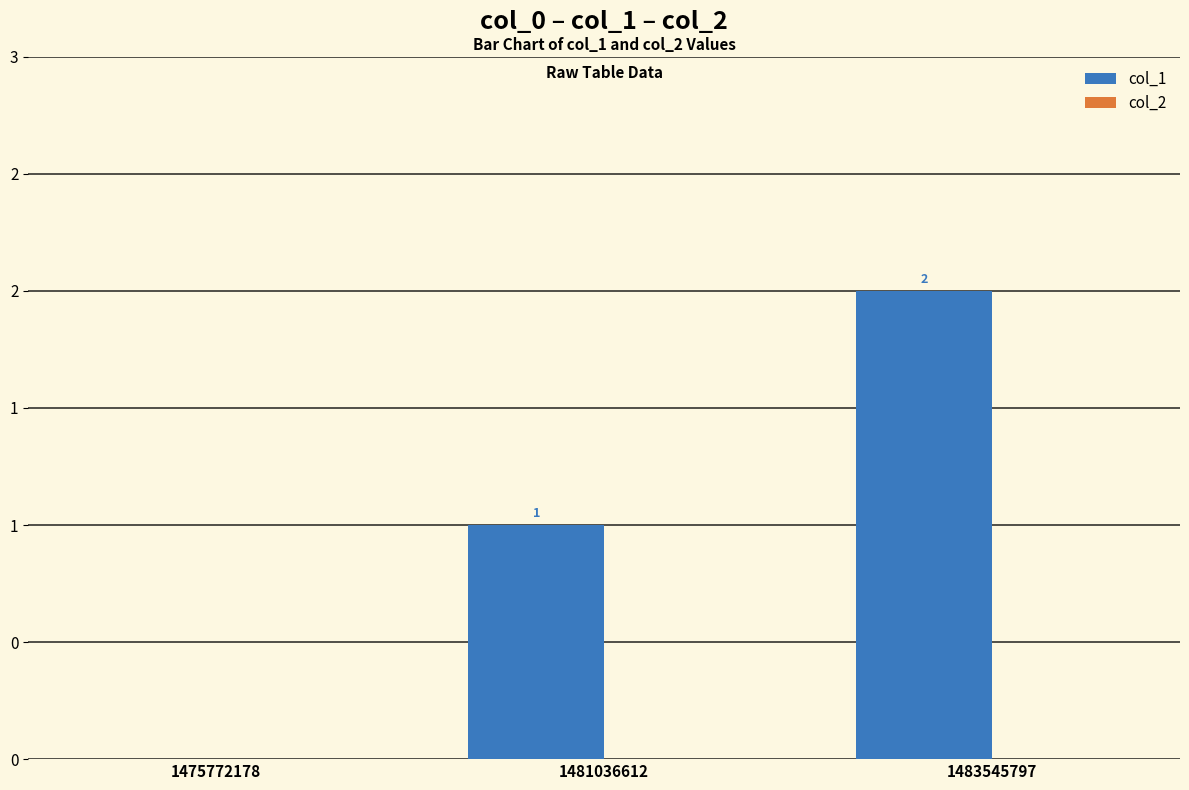

Are the bars horizontal?

No